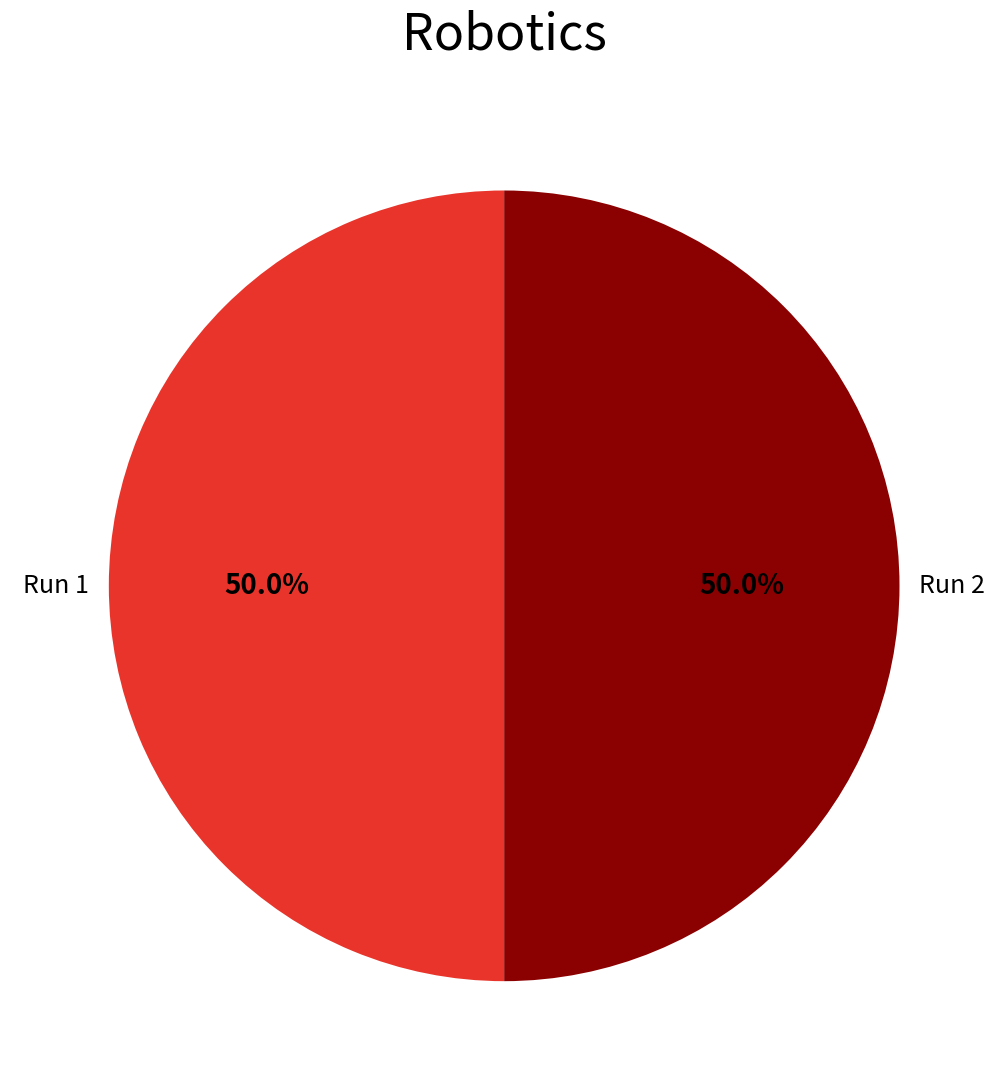

Combined, what portion of the pie is Run 1 and Run 2?

100.0%